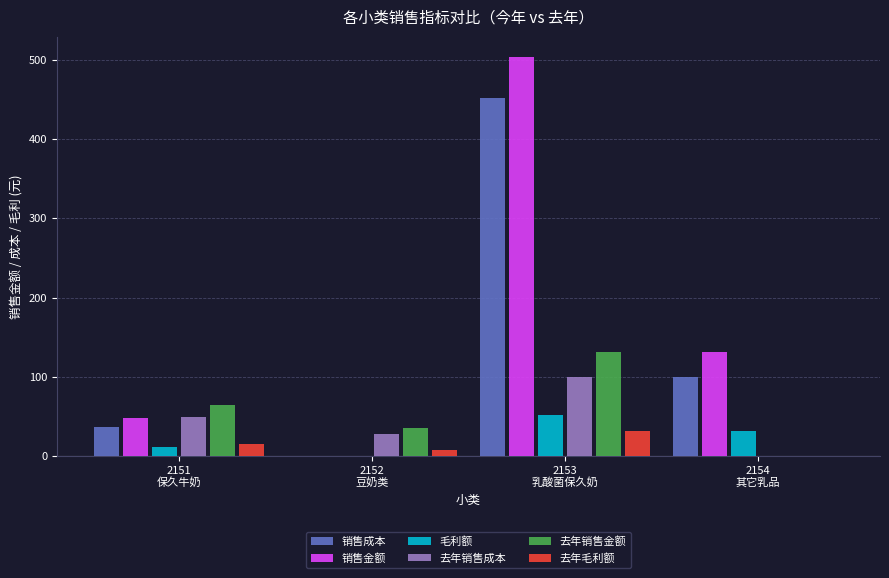

Which series has the largest total across all categories?

销售金额